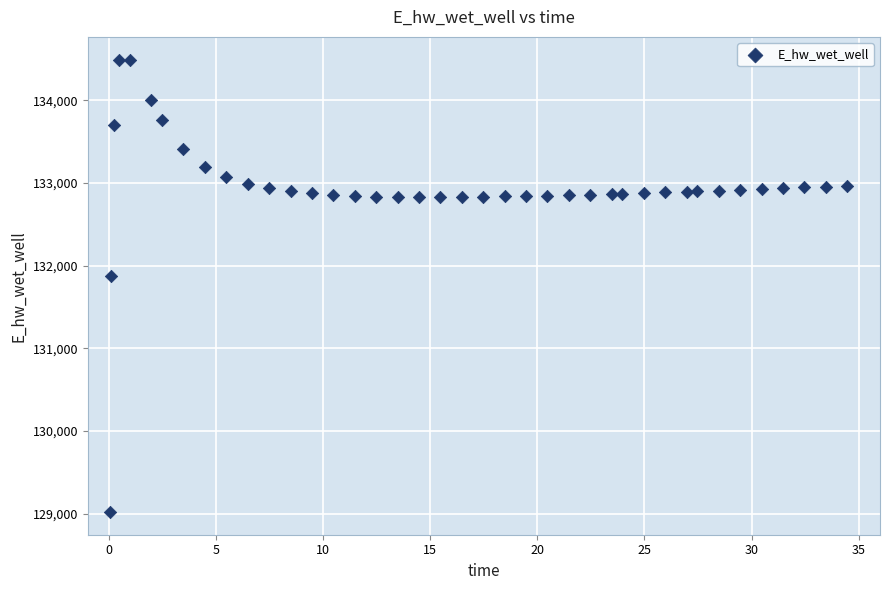

What Y value in the scatter plot is closest to 131755?

131874.4